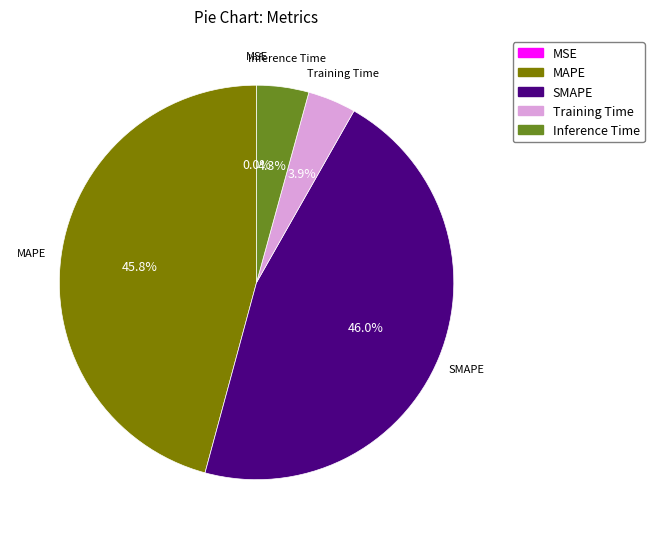

What percentage do Training Time and SMAPE together represent?

49.9%